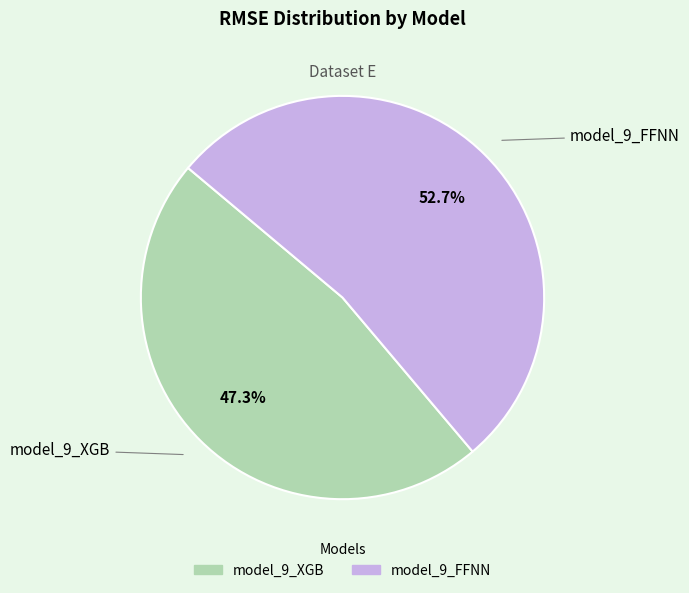

Which slice is the largest?

model_9_FFNN